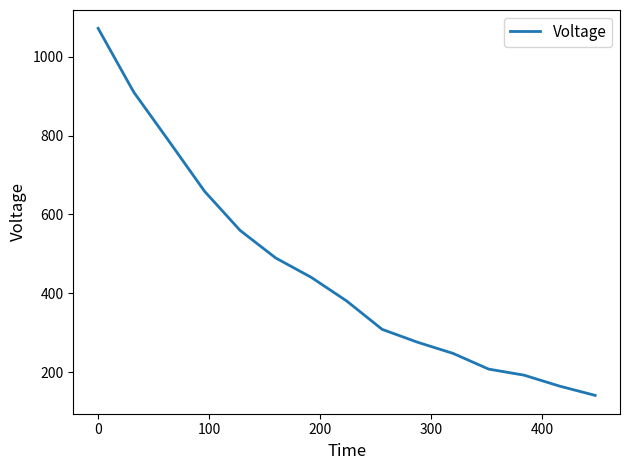

What is the smallest value displayed?

140.8